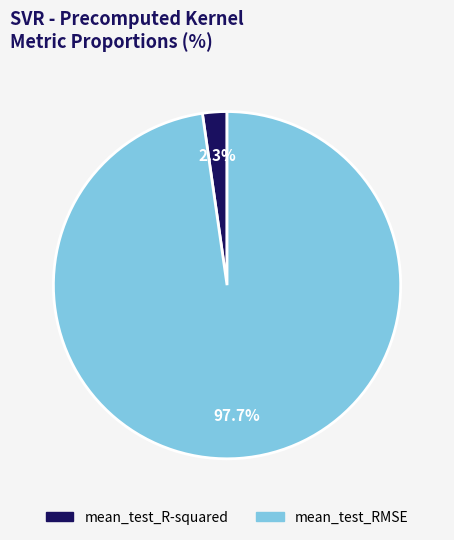

What percentage do mean_test_R-squared and mean_test_RMSE together represent?

100.0%